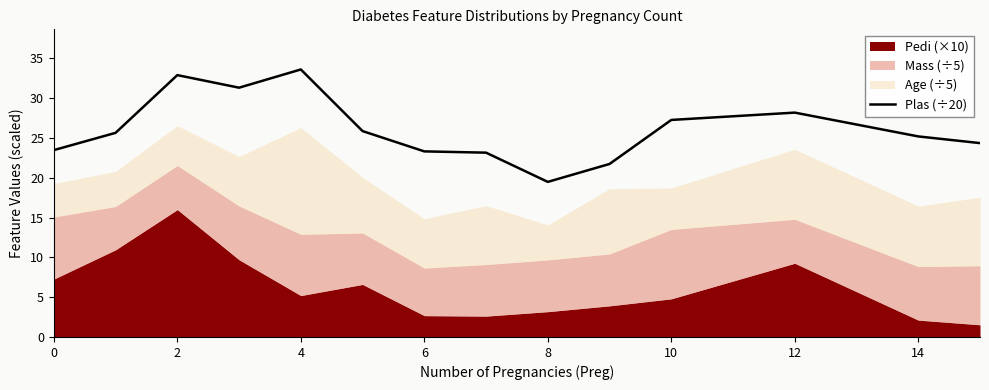

What is the value of the 1st point from the left?

23.5